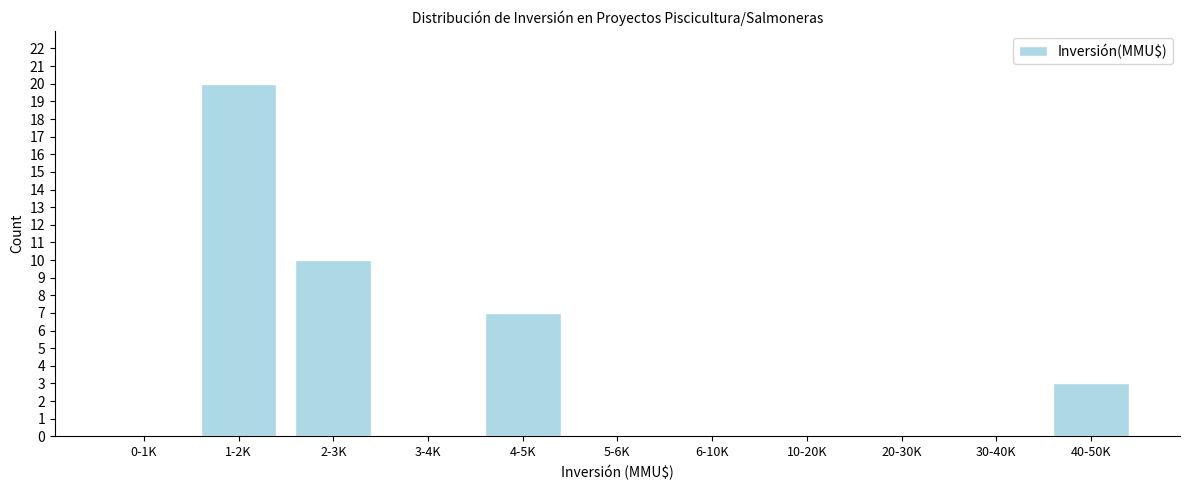

Reading right to left, extract all data points from this chart.

40-50K=3	30-40K=0	20-30K=0	10-20K=0	6-10K=0	5-6K=0	4-5K=7	3-4K=0	2-3K=10	1-2K=20	0-1K=0